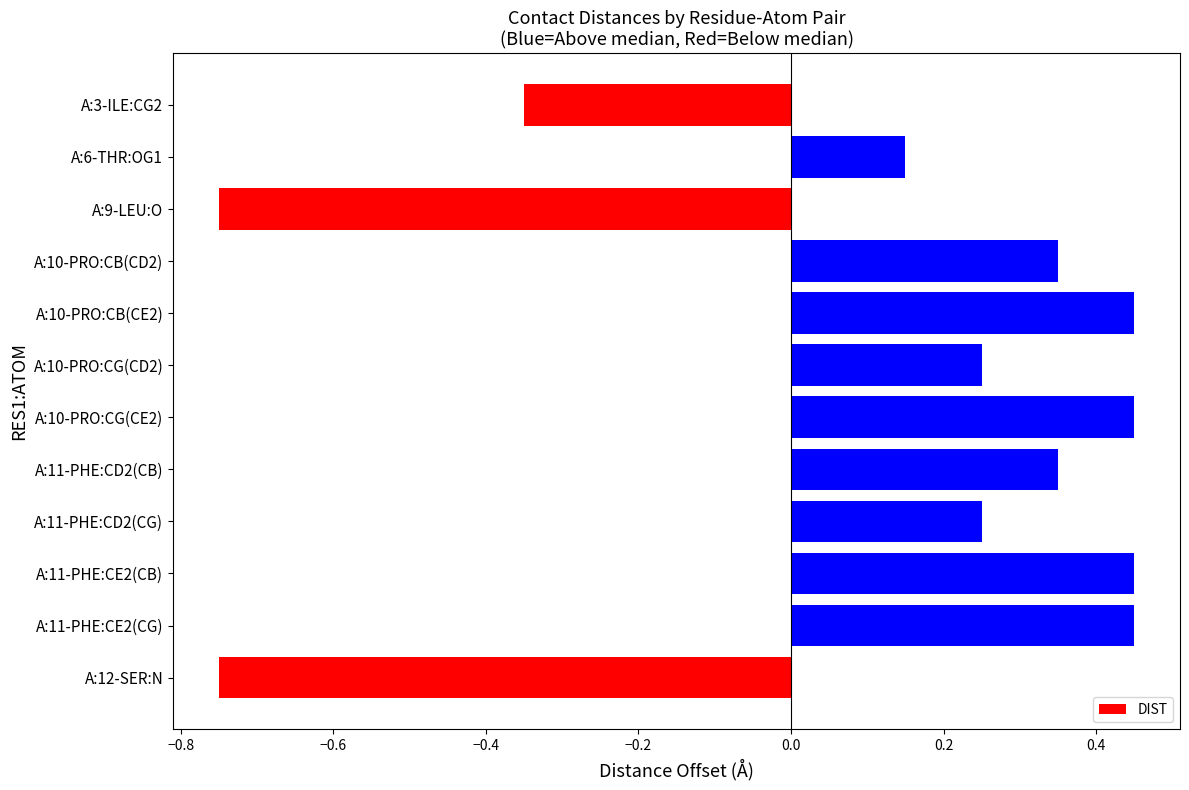

What is the label of the 2nd bar from the top?

A:6-THR:OG1